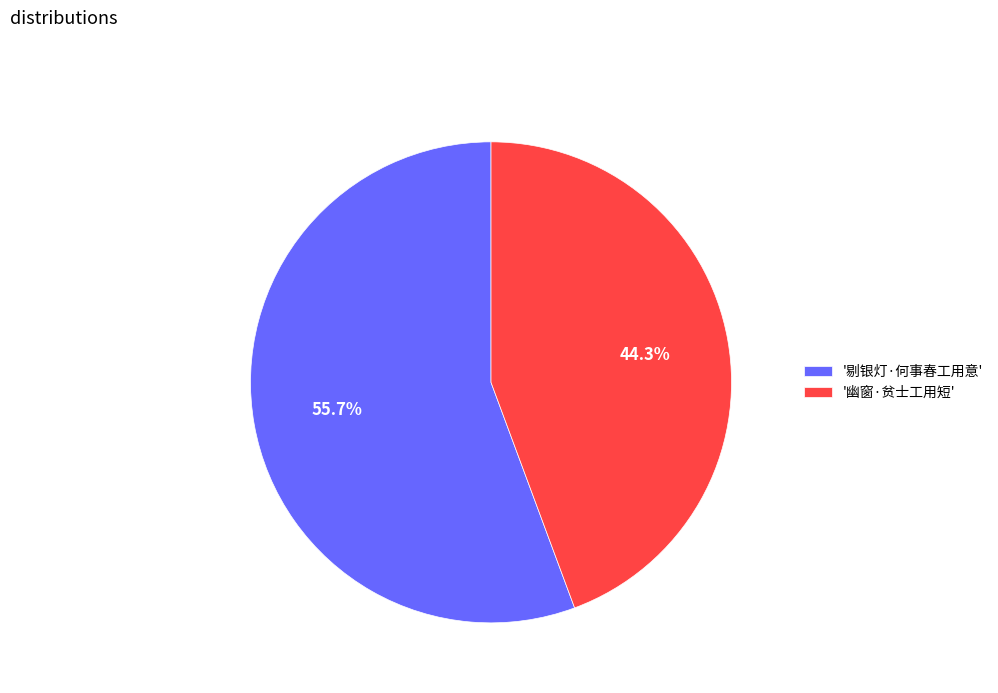

Is there a majority slice in this chart?

Yes